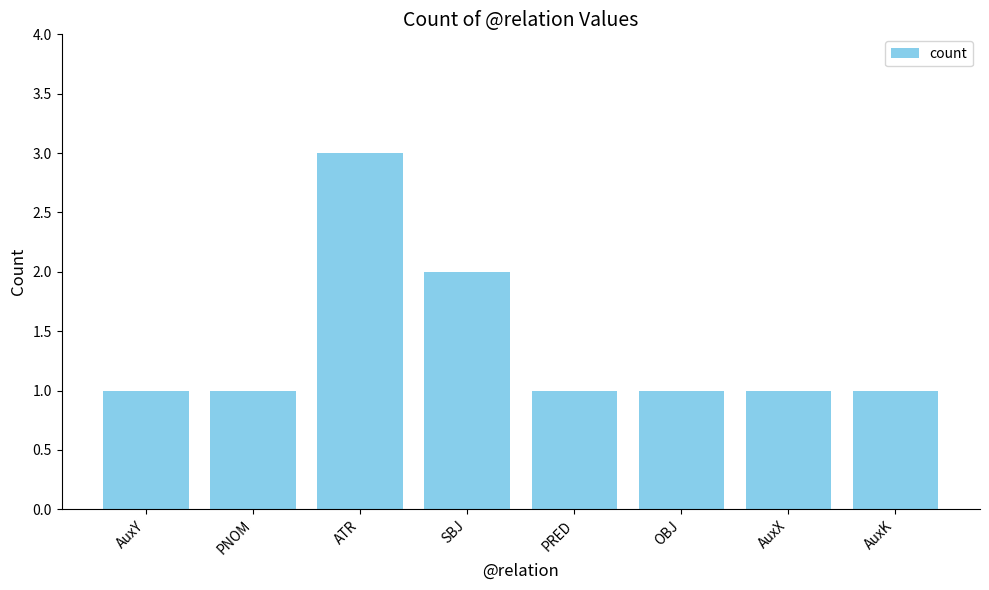

What is the smallest value displayed?

1